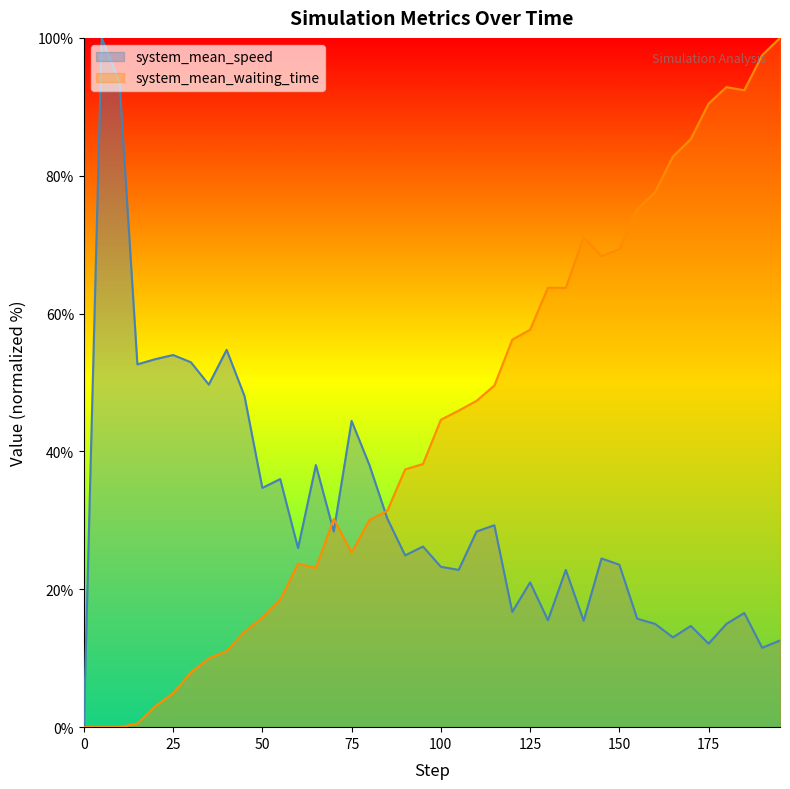

What are all the series names shown in the legend?

system_mean_speed, system_mean_waiting_time